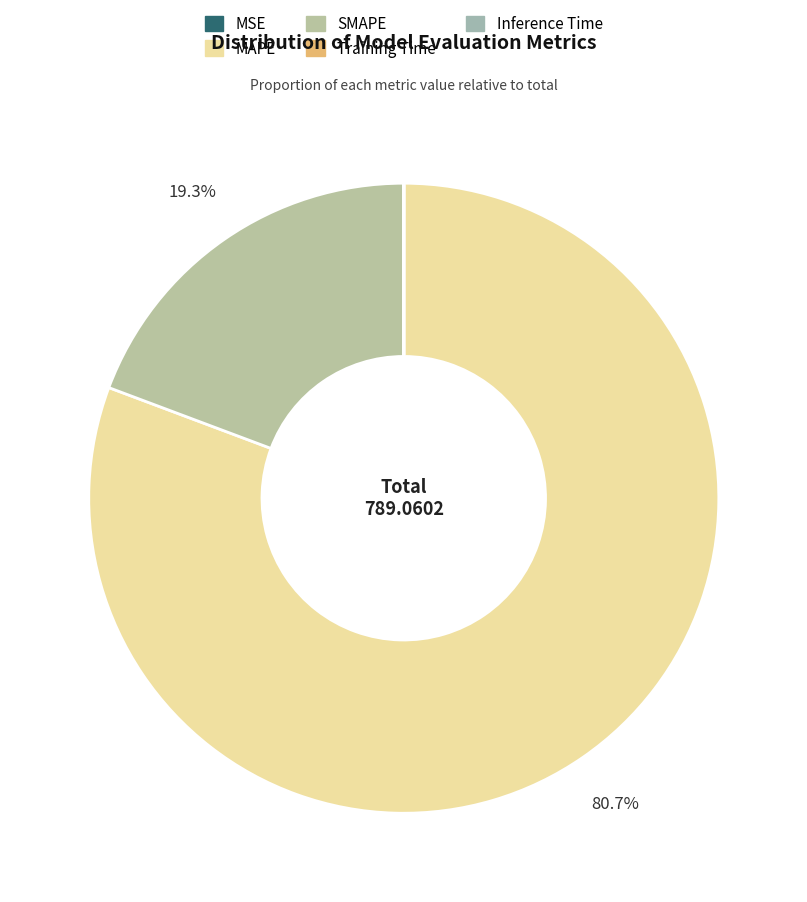

Is MAPE the majority of the pie?

Yes